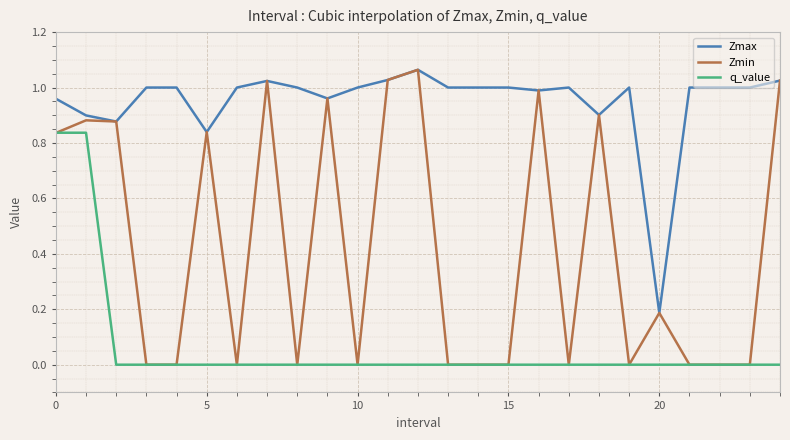

Rank the series by their average value, from lowest to highest.

q_value, Zmin, Zmax